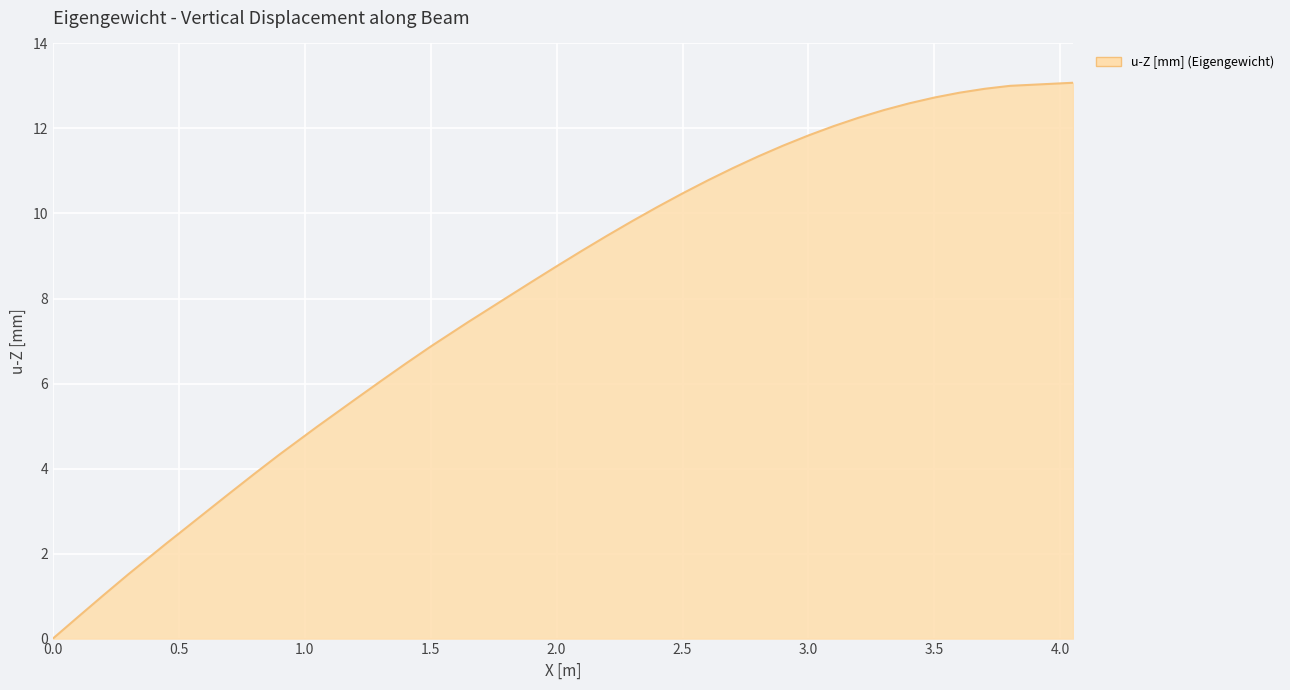

What is the difference between the maximum and minimum values?

13.1